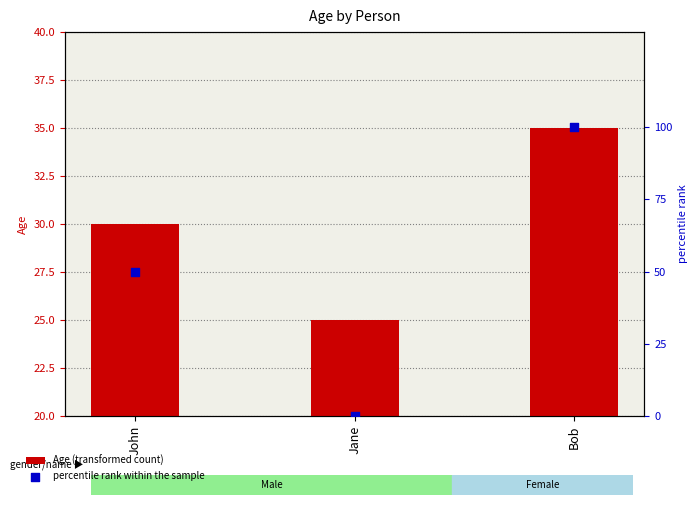

What is the total value across all series at Jane?

25